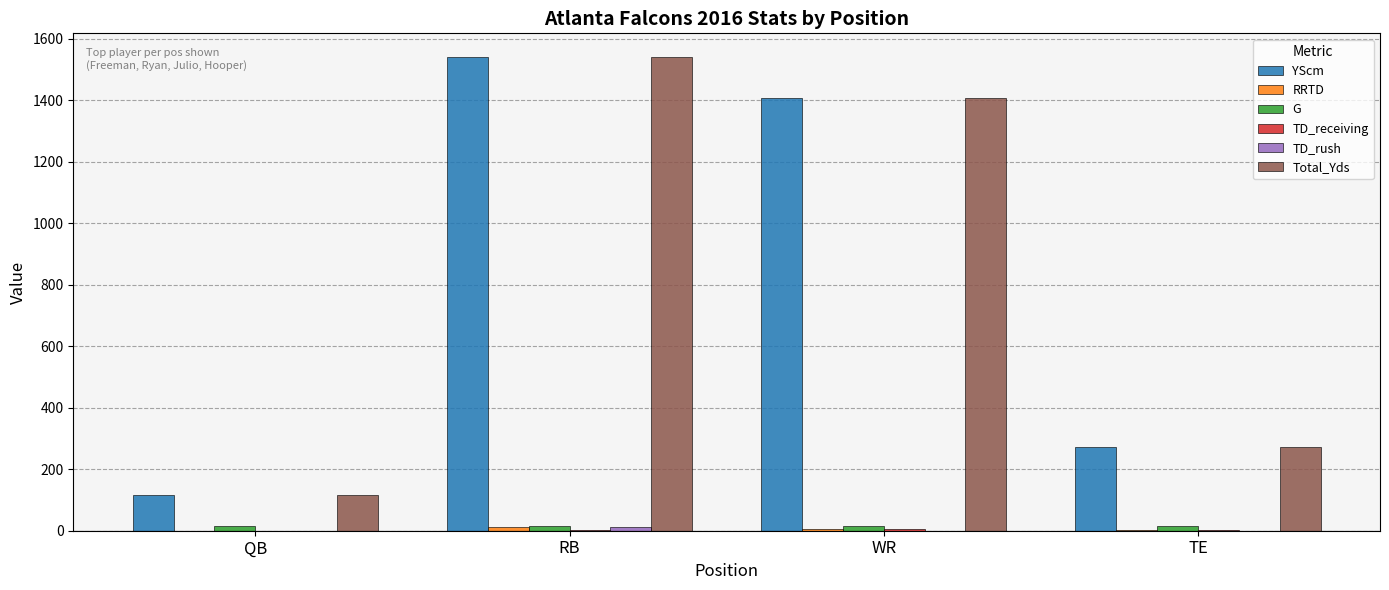

The YScm series shows 271 at TE. True or false?

True